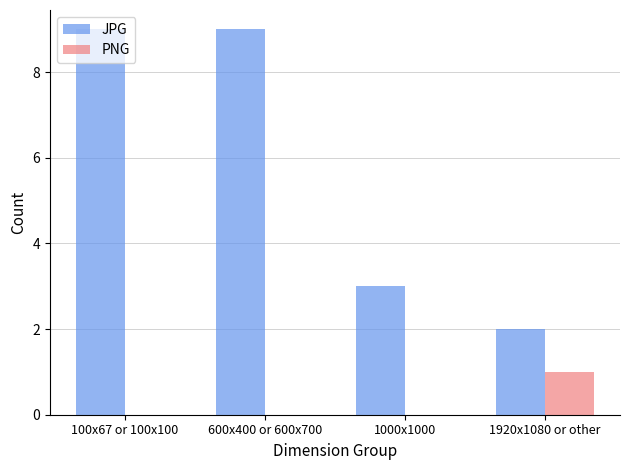

What is the total value across all series at 1000x1000?

3